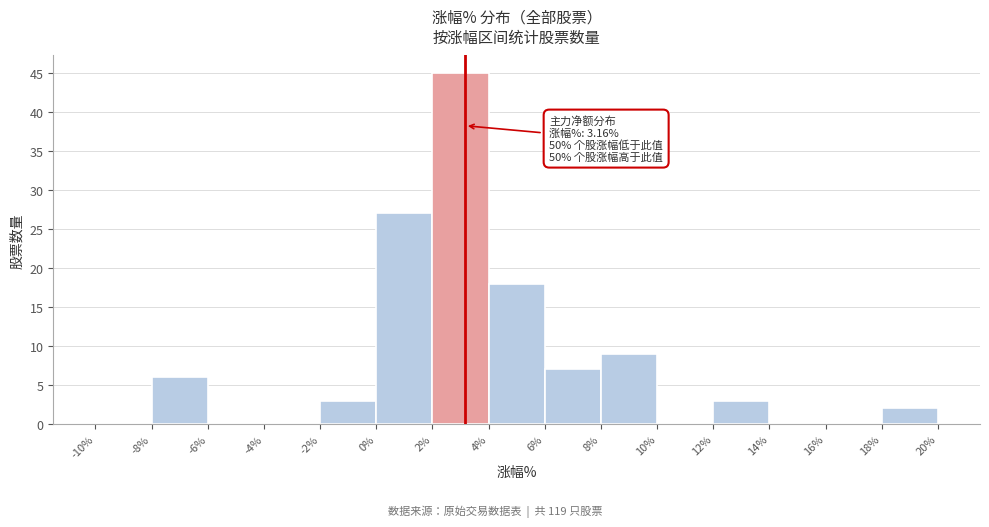

Which range on the x-axis has the tallest bar?

2% to 4%